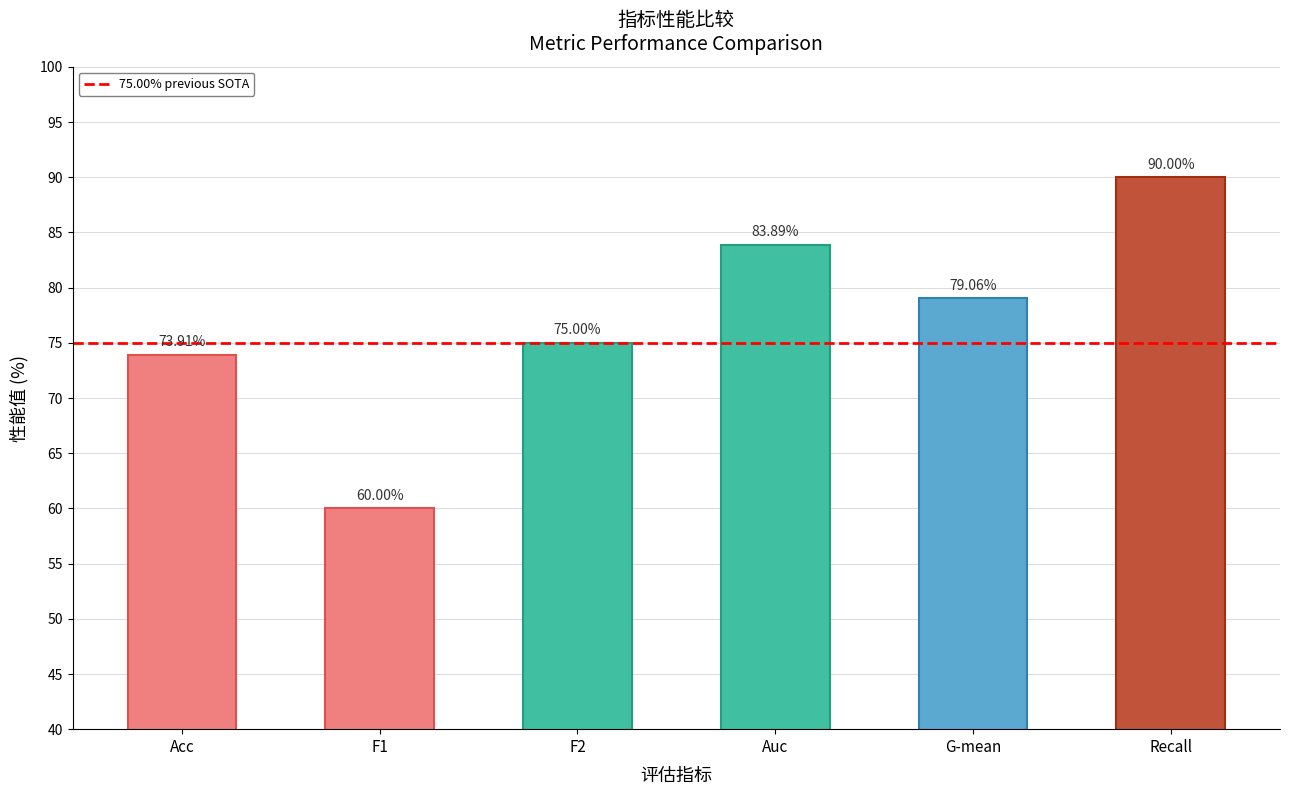

At which category does the chart reach its peak across all series?

Recall